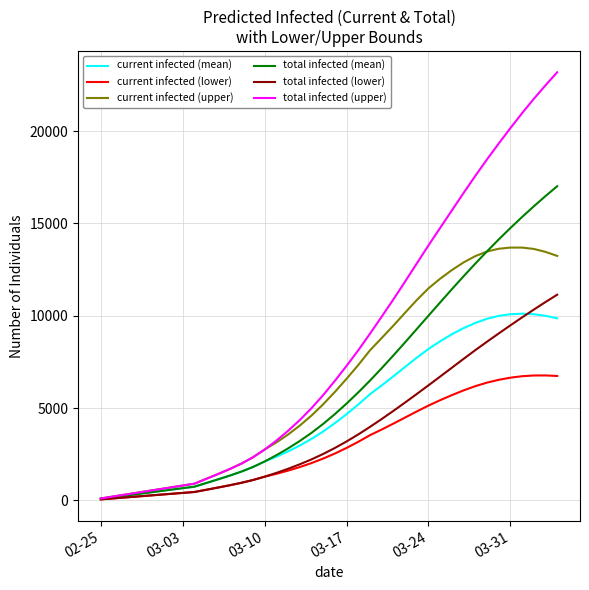

Which series has the largest total across all categories?

total infected (upper)